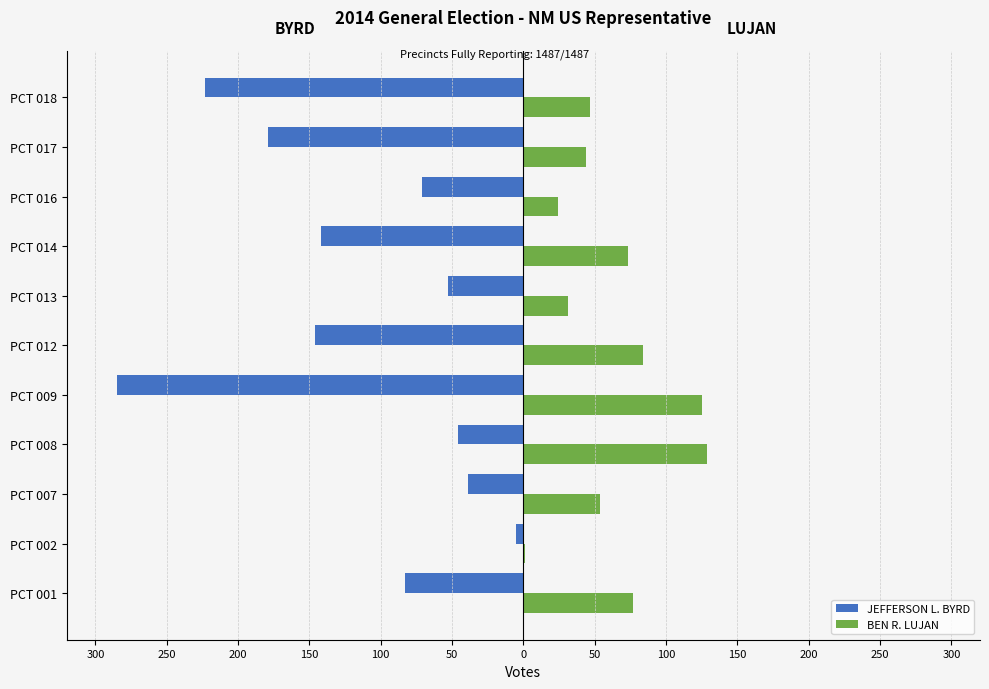

What is the sum of all BEN R. LUJAN values?

689